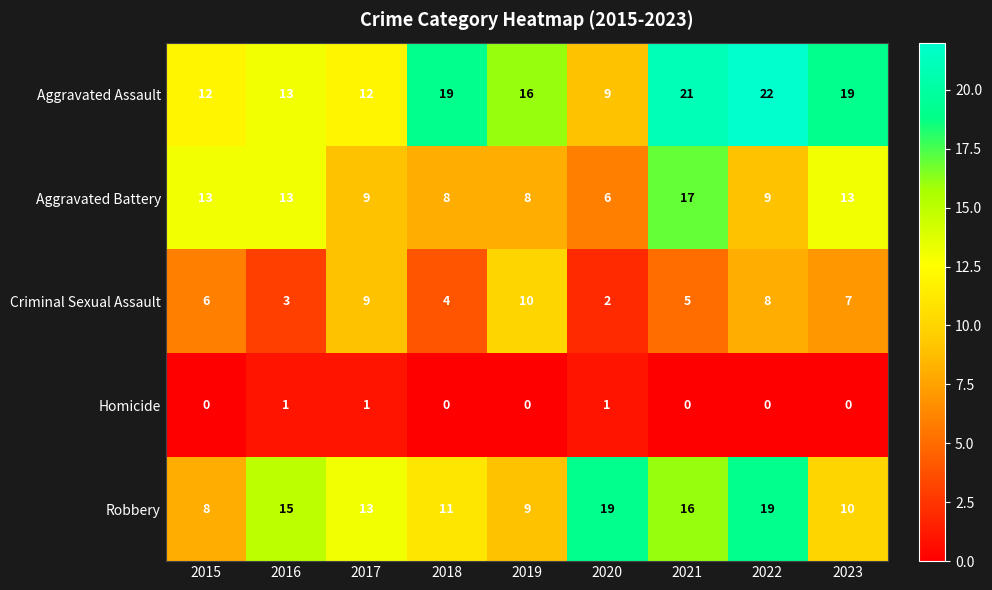

Is it true that Aggravated Assault equals 19 at 2018?

True